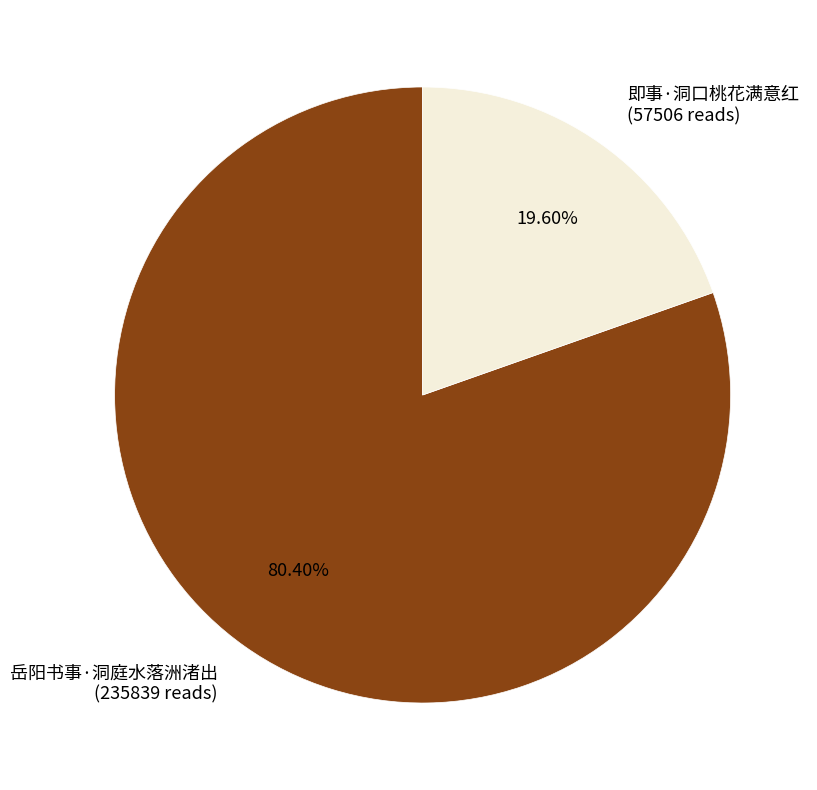

To the nearest percent, what percentage of the pie is 即事·洞口桃花满意红?

20%